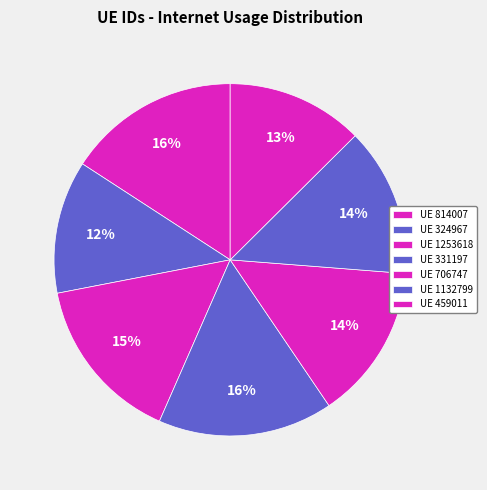

Is there any slice that represents more than half of the pie?

No